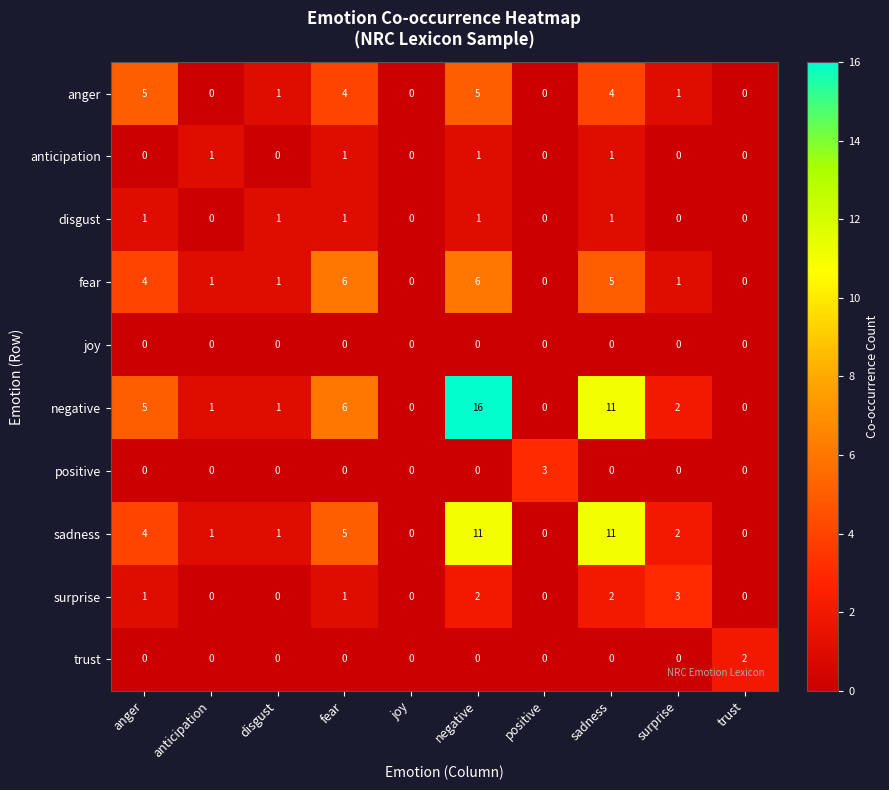

What is the sum of all disgust values?

5